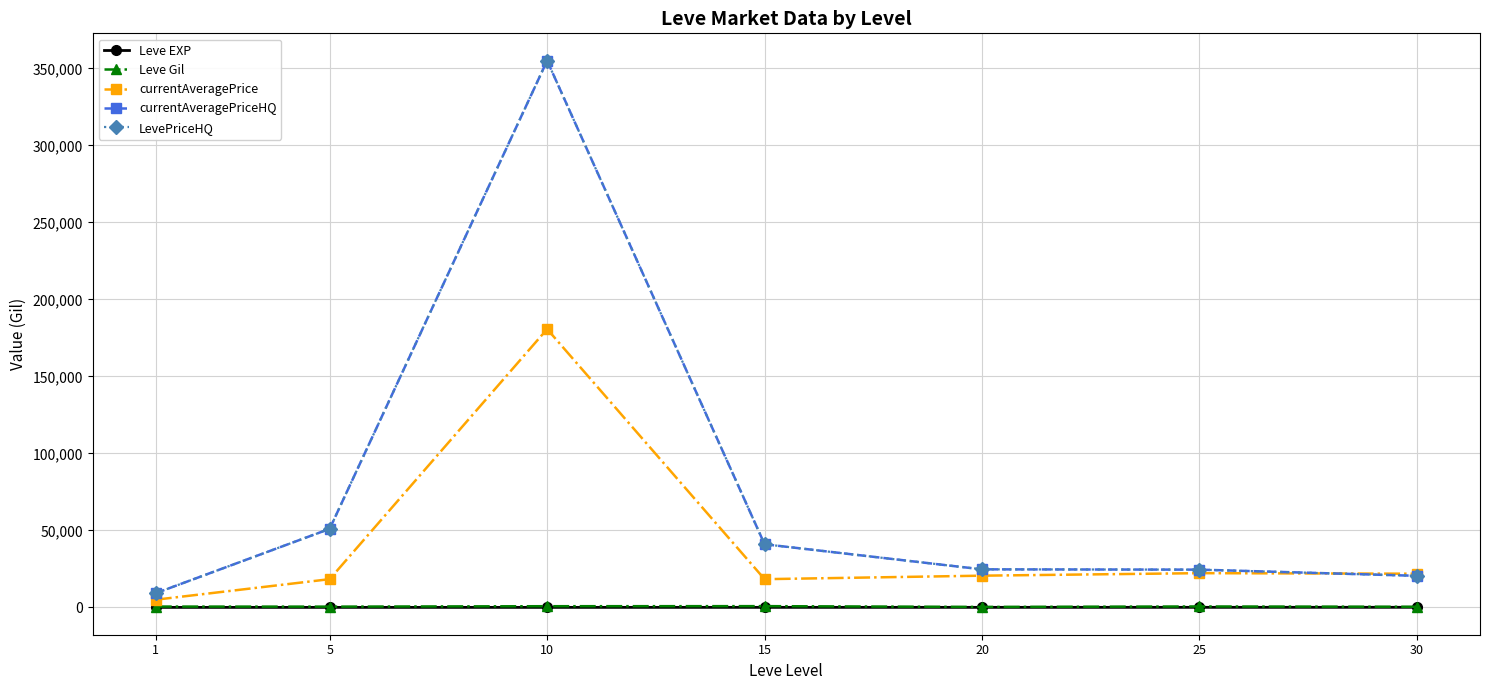

Between 1 and 25, which is larger?

25